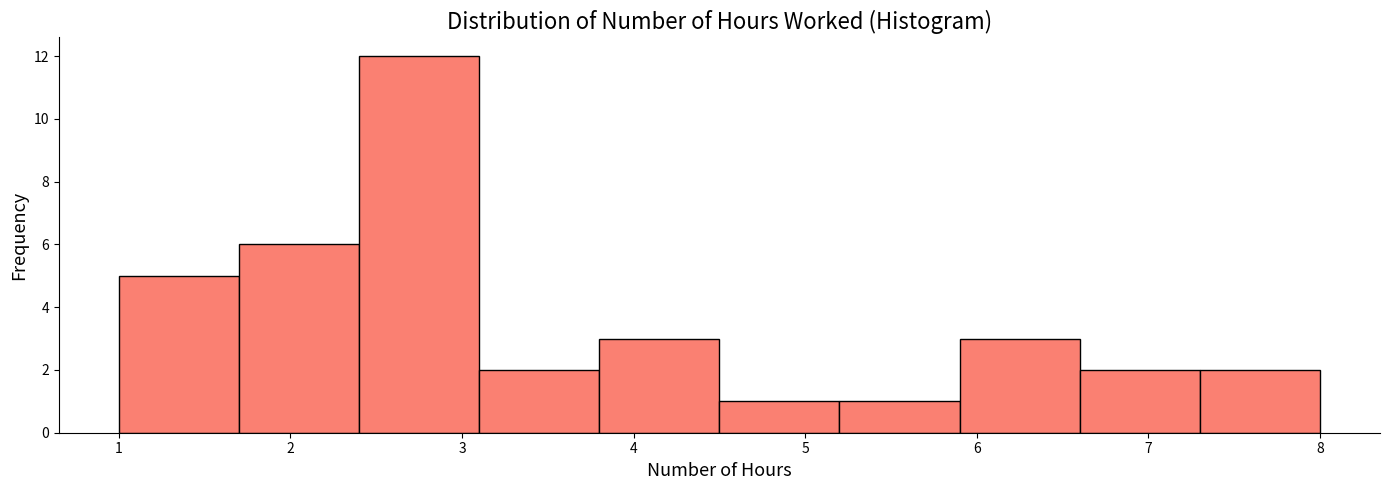

Over which range of the x-axis is the bar tallest?

2.4 to 3.1